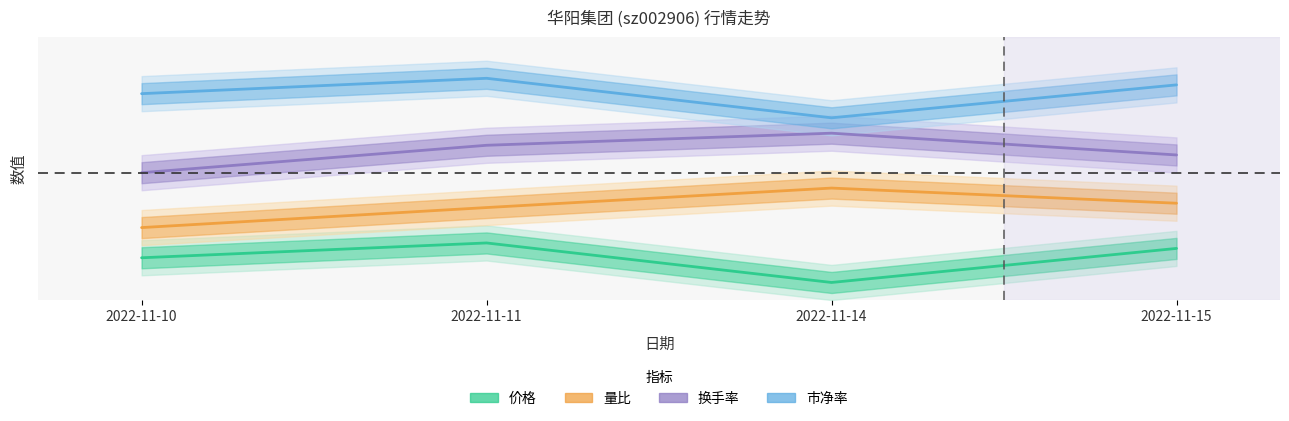

What are all the series names shown in the legend?

价格, 量比, 换手率, 市净率